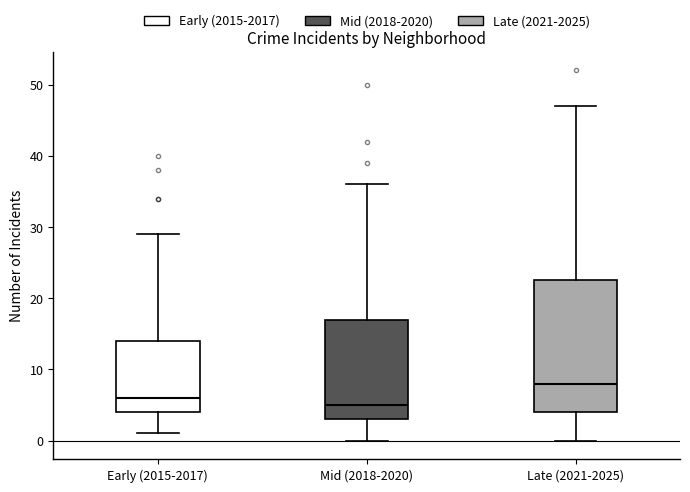

Where is the upper edge of the box for Late (2021-2025) on the y-axis? The values are not printed on the chart, so give them approximately, as read against the axis.

23